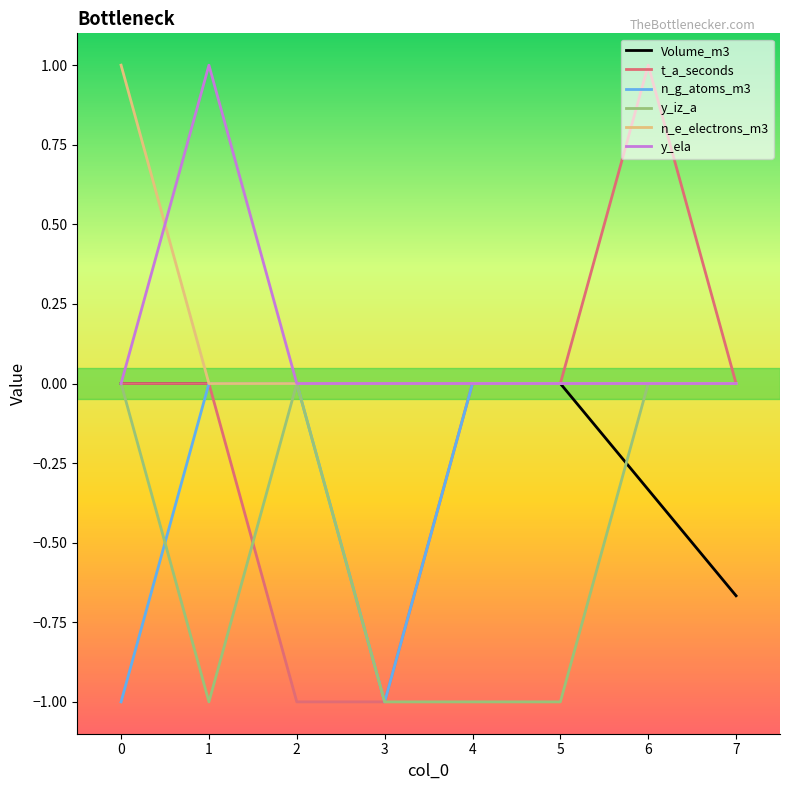

Which series has the widest spread of values?

t_a_seconds